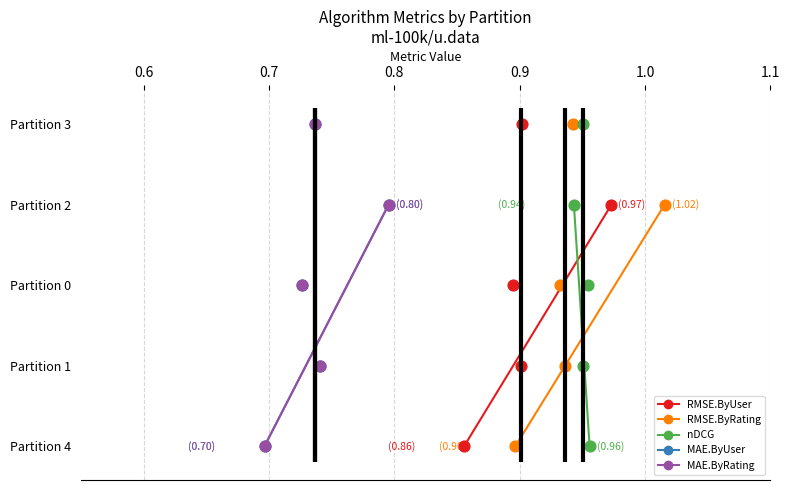

What are all the series names shown in the legend?

RMSE.ByUser, RMSE.ByRating, nDCG, MAE.ByUser, MAE.ByRating